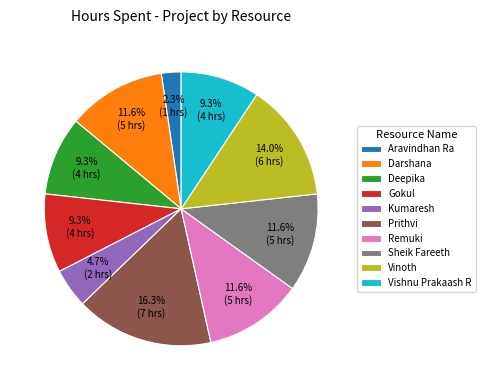

The Remuki slice represents 4% of the pie. True or false?

False